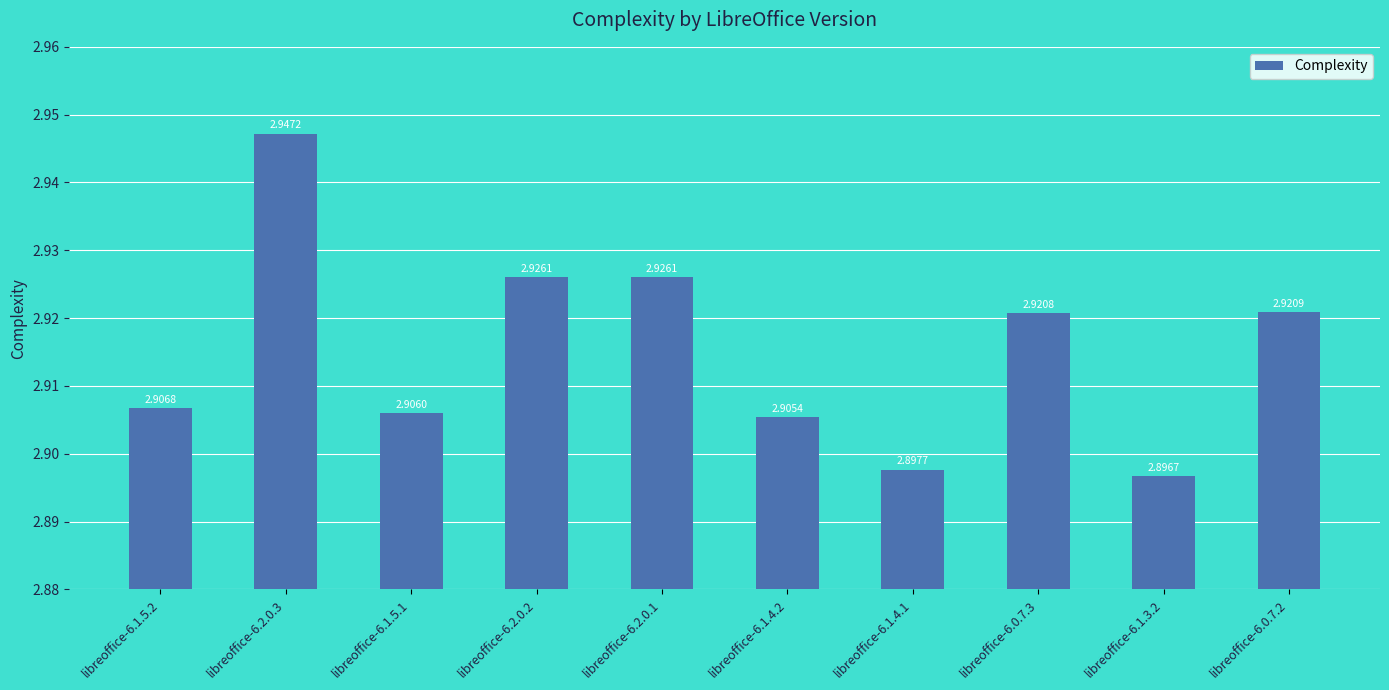

What is the label of the 6th bar from the right?

libreoffice-6.2.0.1